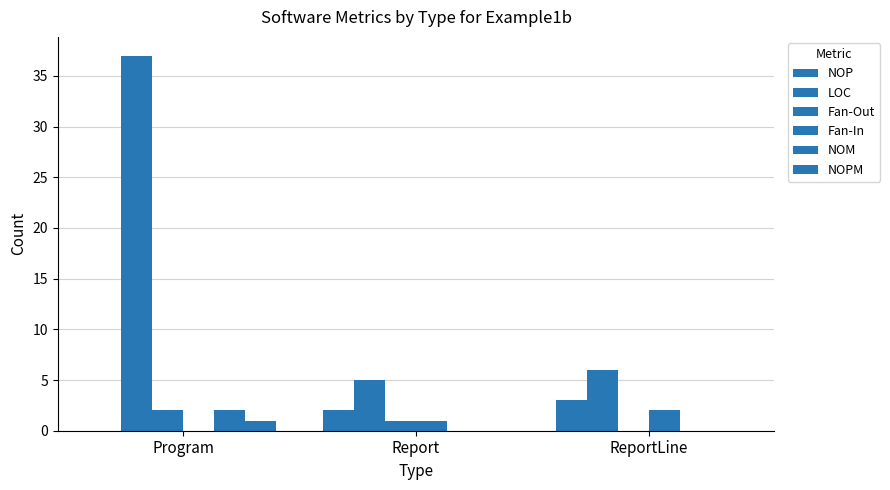

How many groups of bars are there?

3